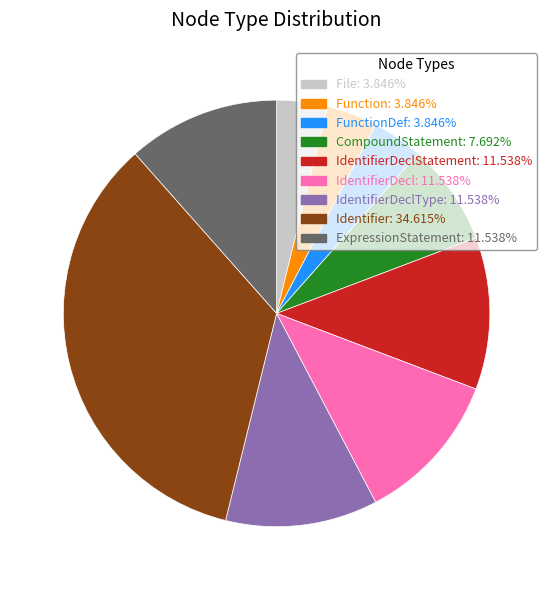

Does IdentifierDeclType: 11.538% account for over 50% of the chart?

No